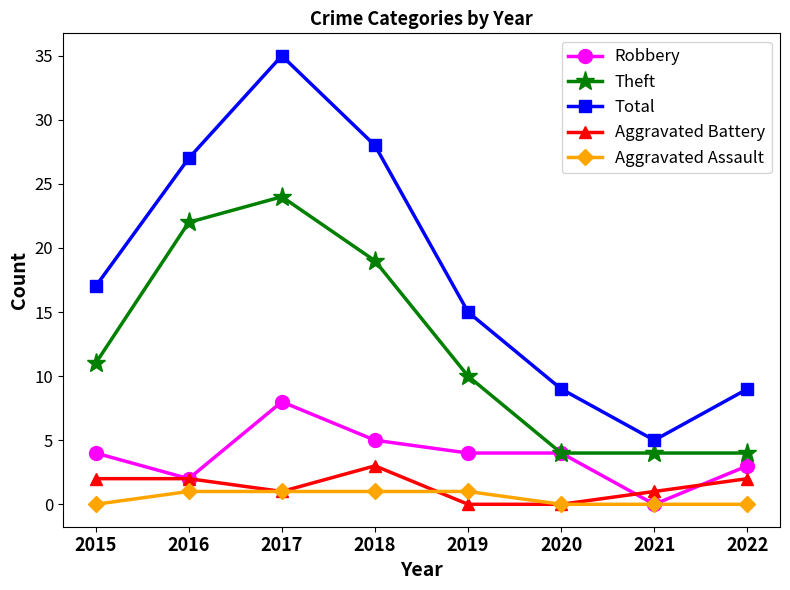

Between 2016 and 2017, which series saw the biggest shift?

Total